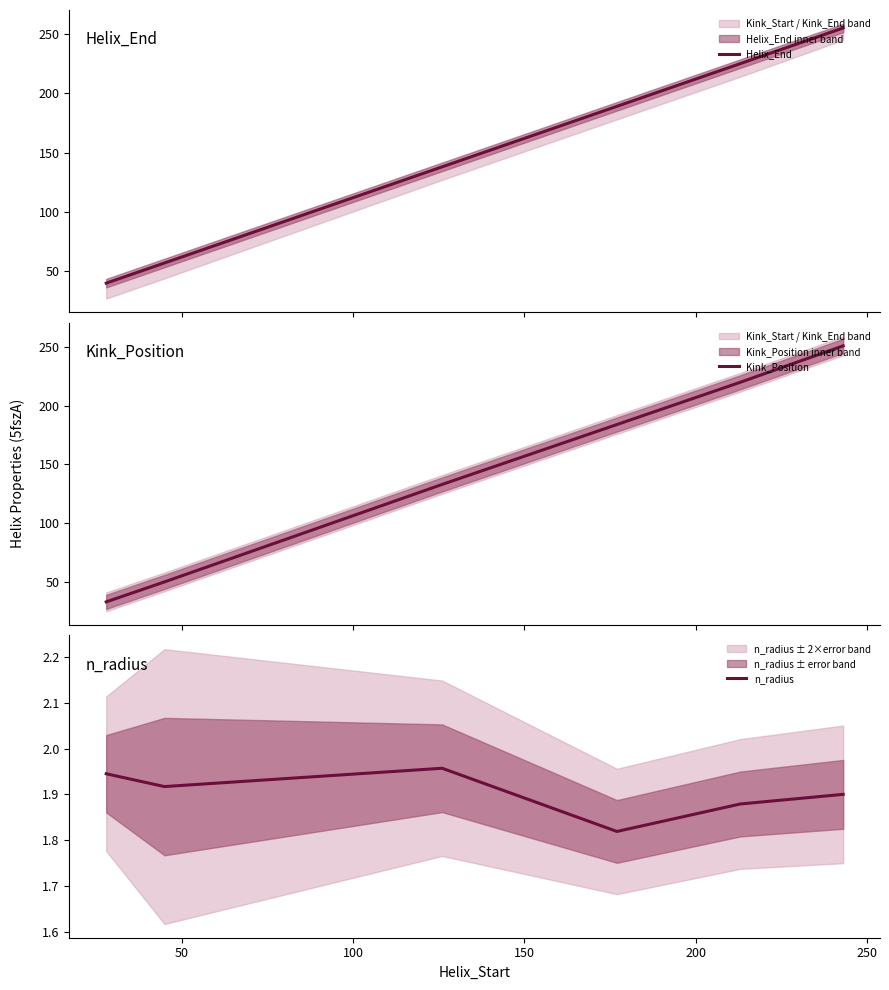

Reading left to right, list all the values displayed in this chart.

Helix_End: 40.0	57.0	138.0	189.0	225.0	255.0
Kink_Position: 33.0	50.0	133.0	184.0	220.0	251.0
n_radius: 1.9	1.9	2.0	1.8	1.9	1.9